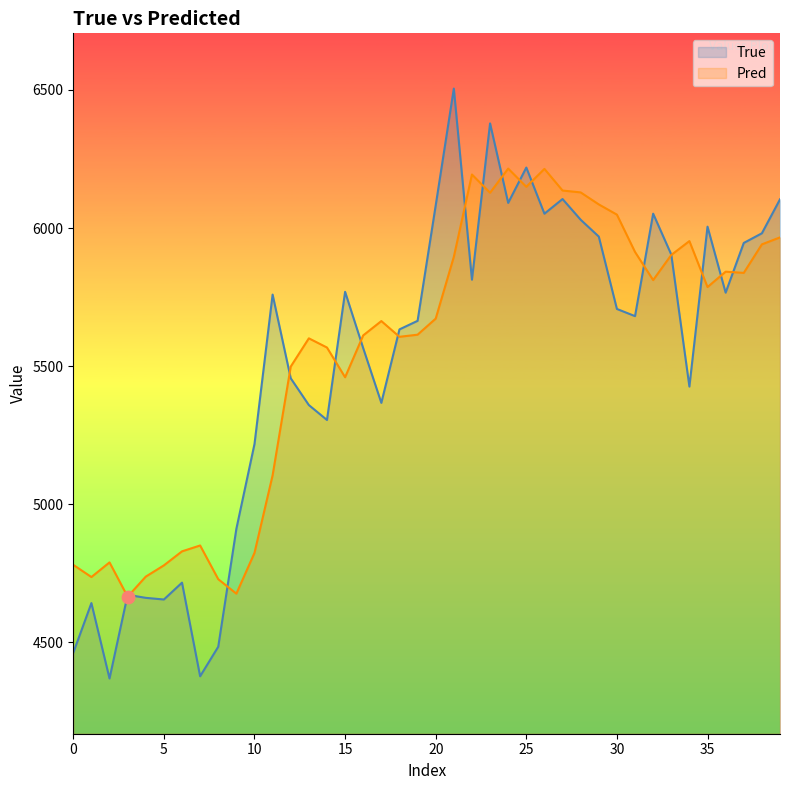

Is the value of True at 15 greater than the value of Pred at 32?

No